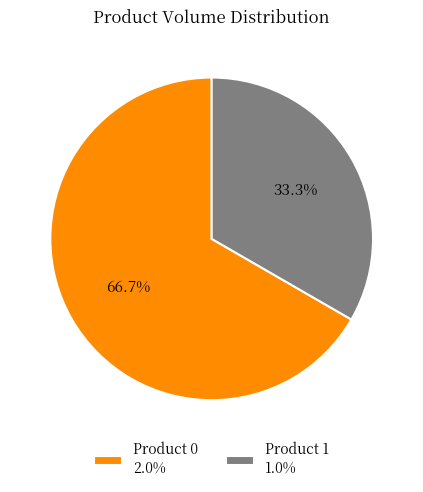

Count the number of slices in the pie.

2